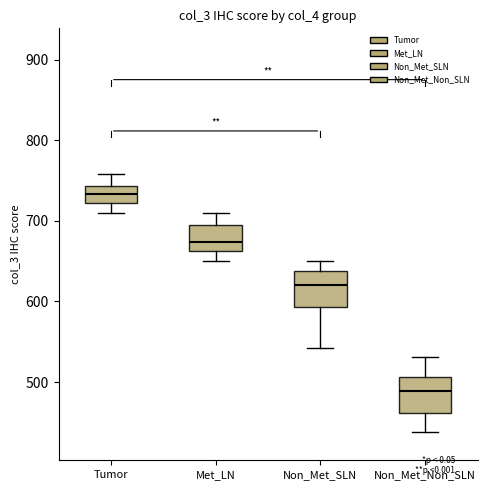

Where does the median line of the box for Met_LN sit on the y-axis? The values are not printed on the chart, so give them approximately, as read against the axis.

670